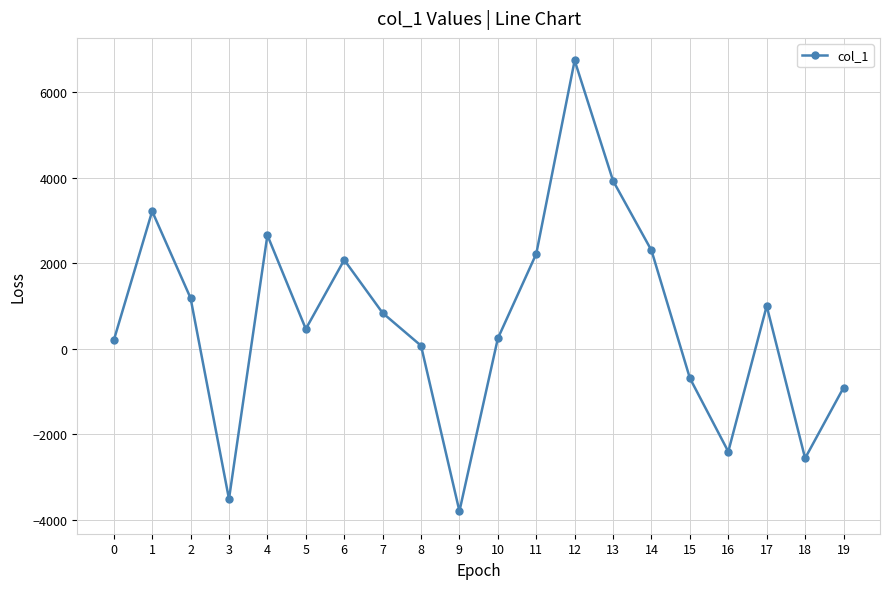

At which label is the value closest to 1474?

2